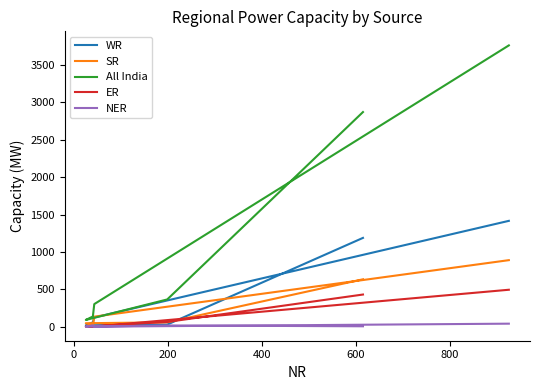

How many values in the ER series exceed 63?

2